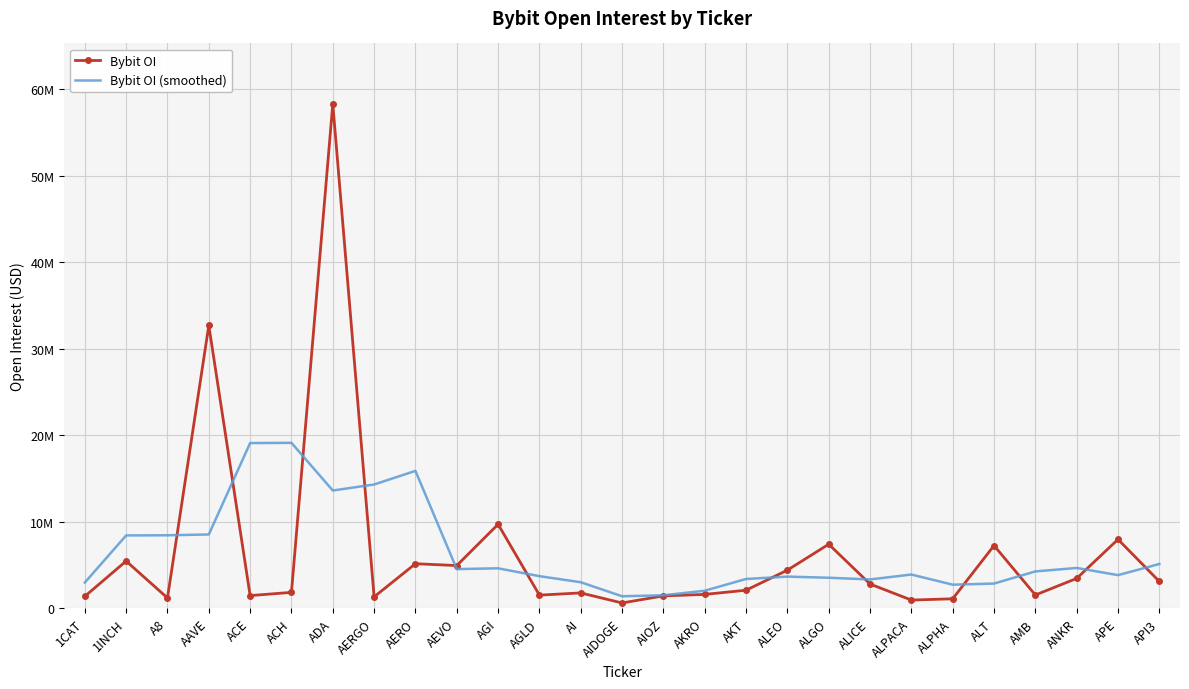

What are all the series names shown in the legend?

Bybit OI, Bybit OI (smoothed)